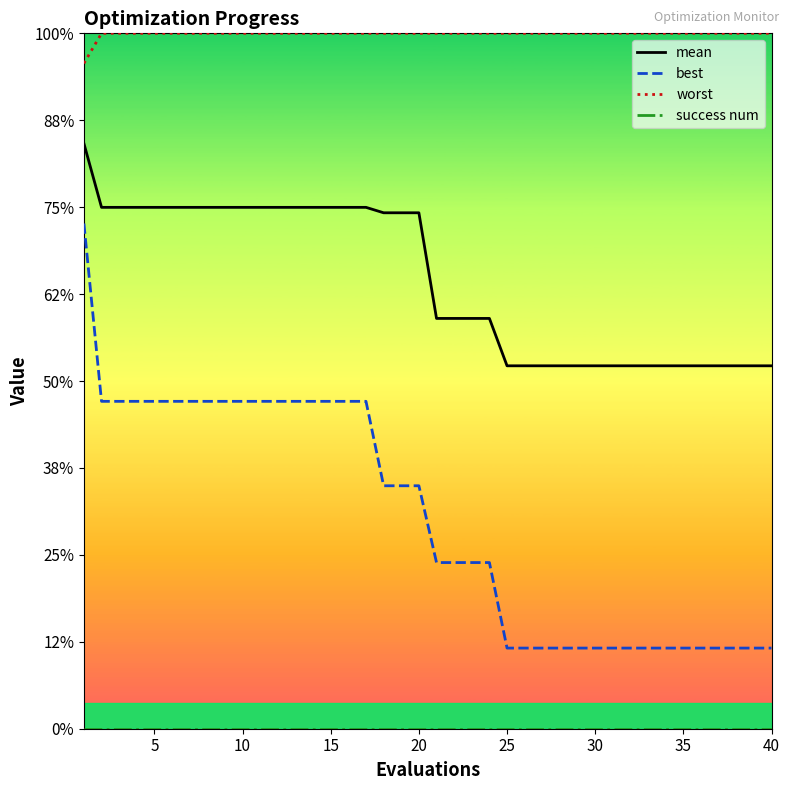

Does the chart display data point markers on the line(s)?

No